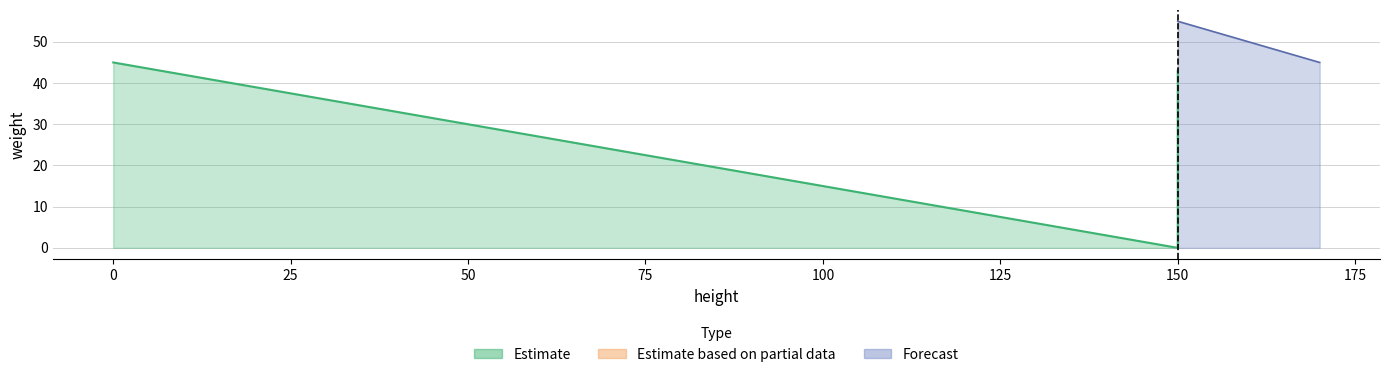

What is the sum of all values?

188